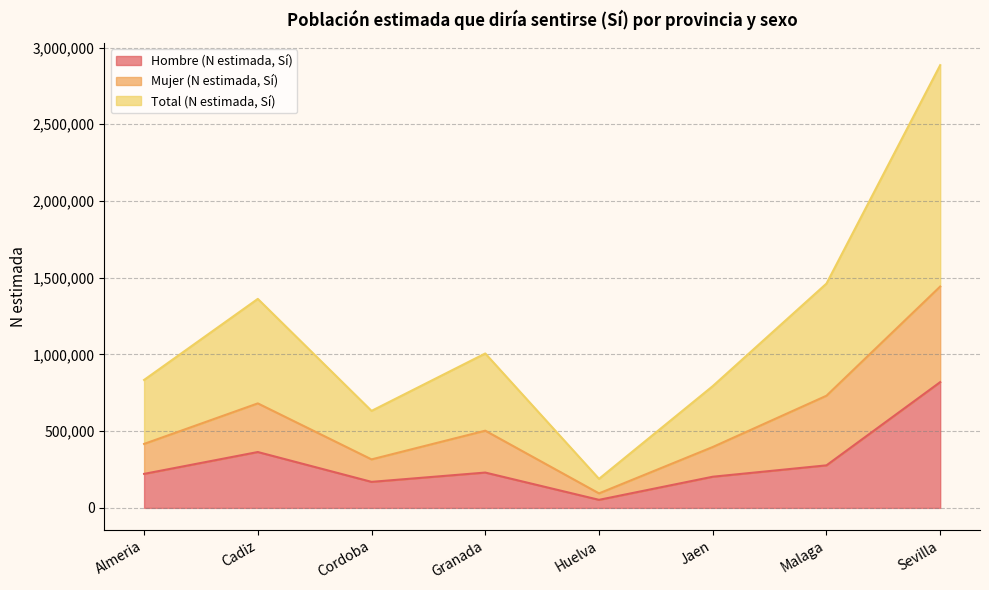

True or false: Hombre (N estimada, Sí) and Total (N estimada, Sí) intersect in this chart.

False